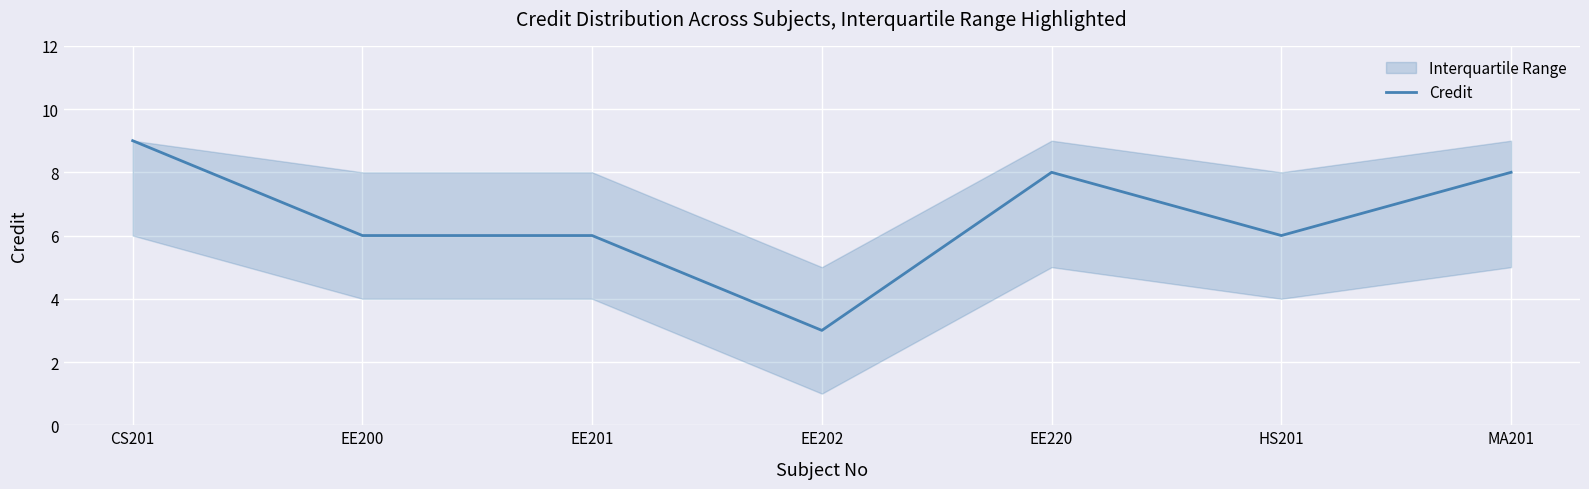

Read the value at EE201.

6